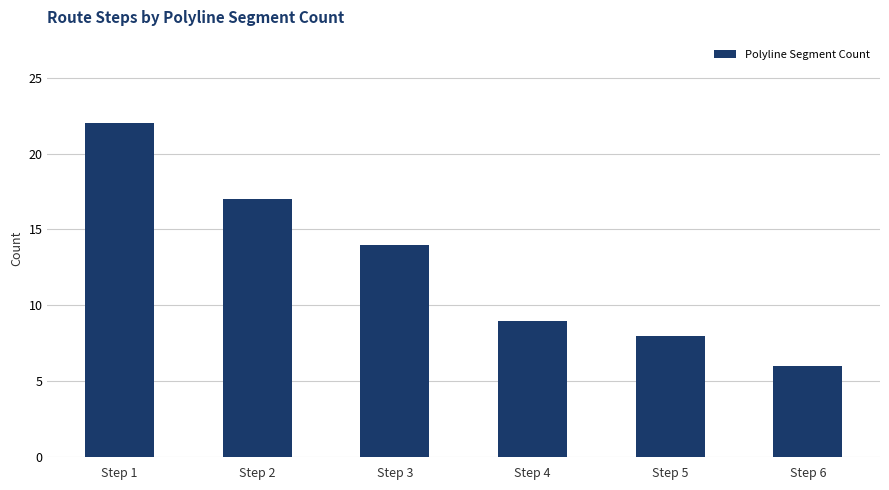

List the labels in order of value, largest first.

Step 1, Step 2, Step 3, Step 4, Step 5, Step 6